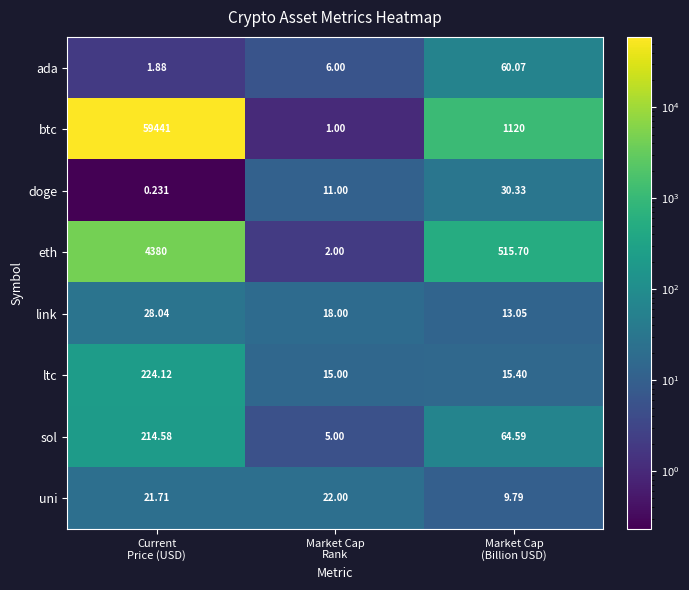

Which series has the largest total across all categories?

btc